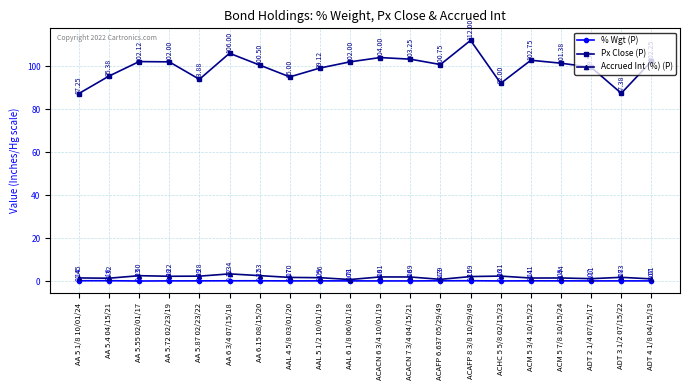

True or false: Accrued Int (%) (P) has more than 0 interior local peaks.

True